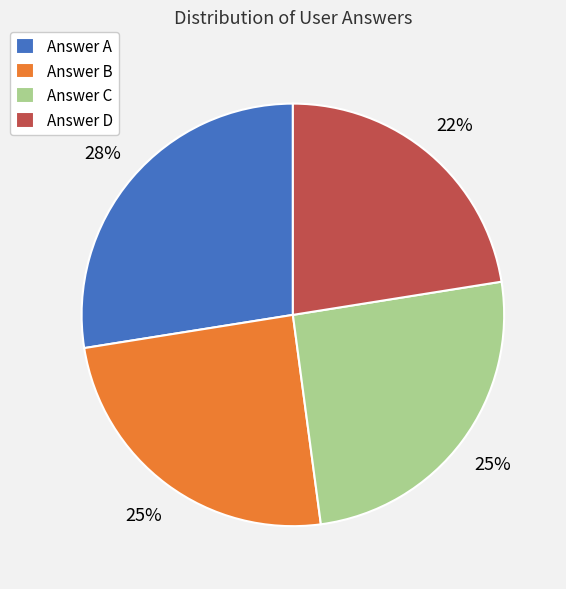

Is the sum of Answer C and Answer A greater than half?

Yes